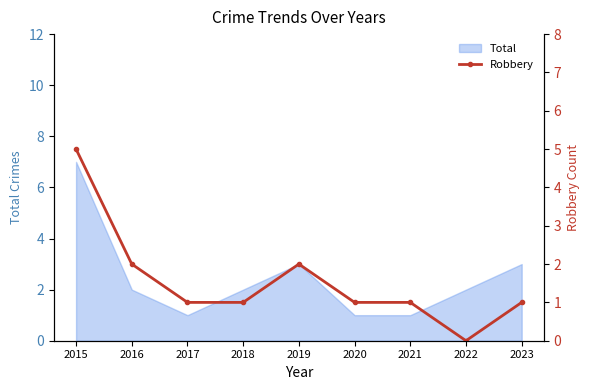

What is the difference between the maximum and minimum values?

5